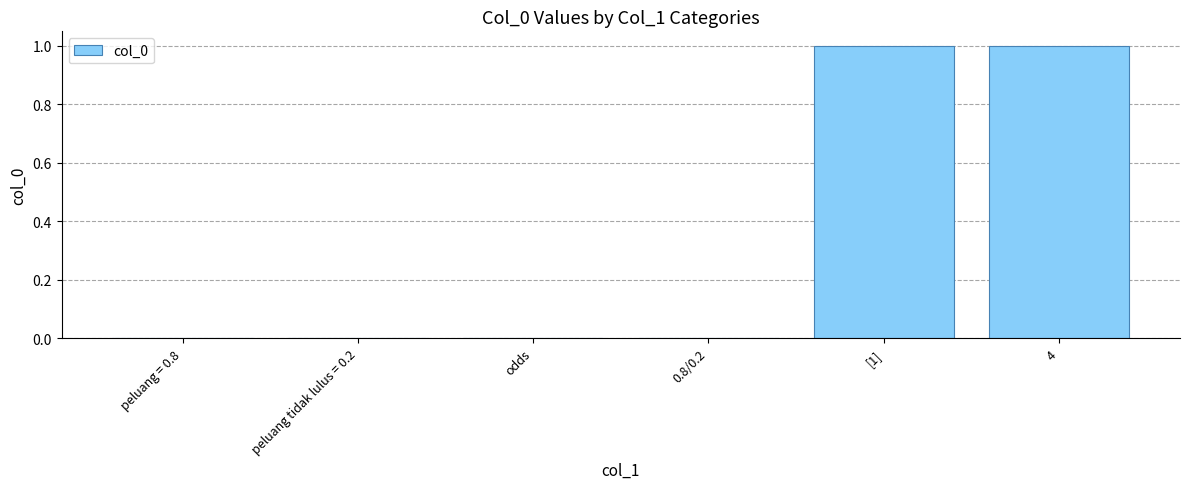

Is it true that the value at odds is 0?

True